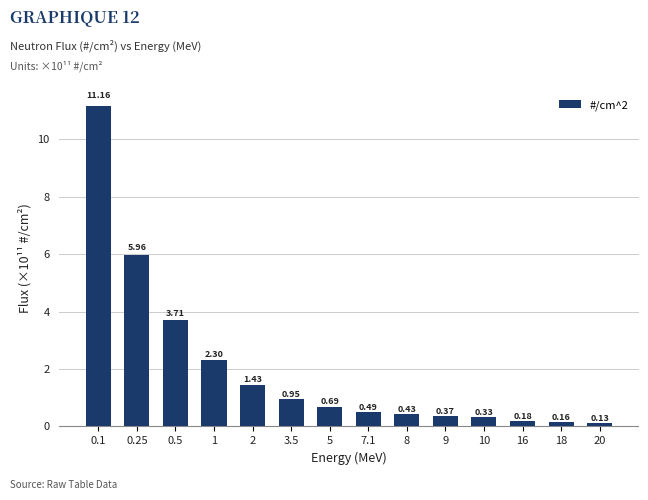

Are the bars horizontal?

No